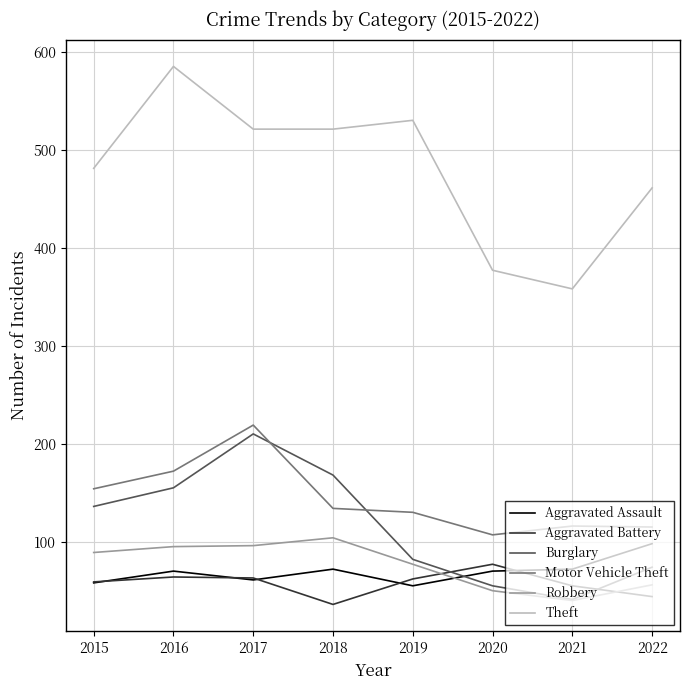

Does the chart display data point markers on the line(s)?

No